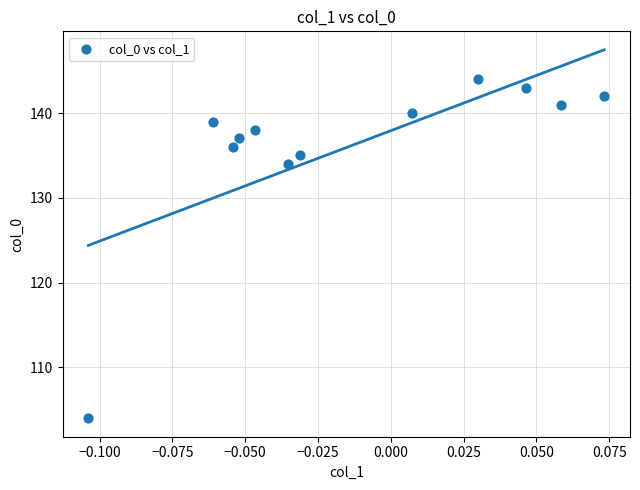

What Y value in the scatter plot is closest to 124?

134